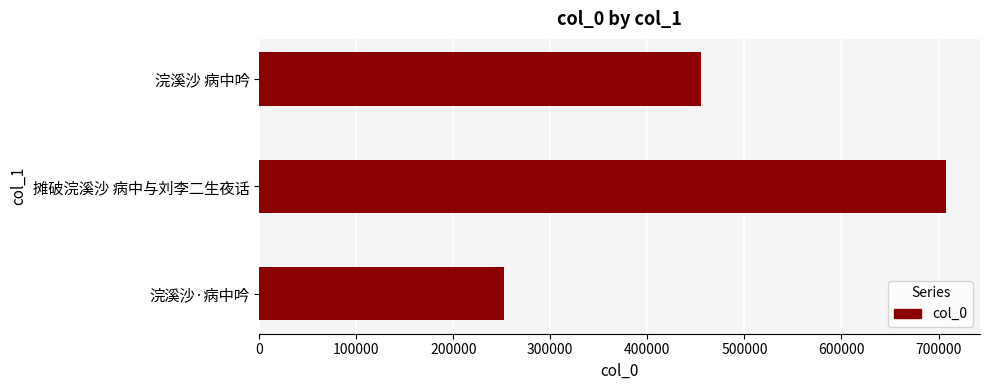

What is the sum of all values?

1414736